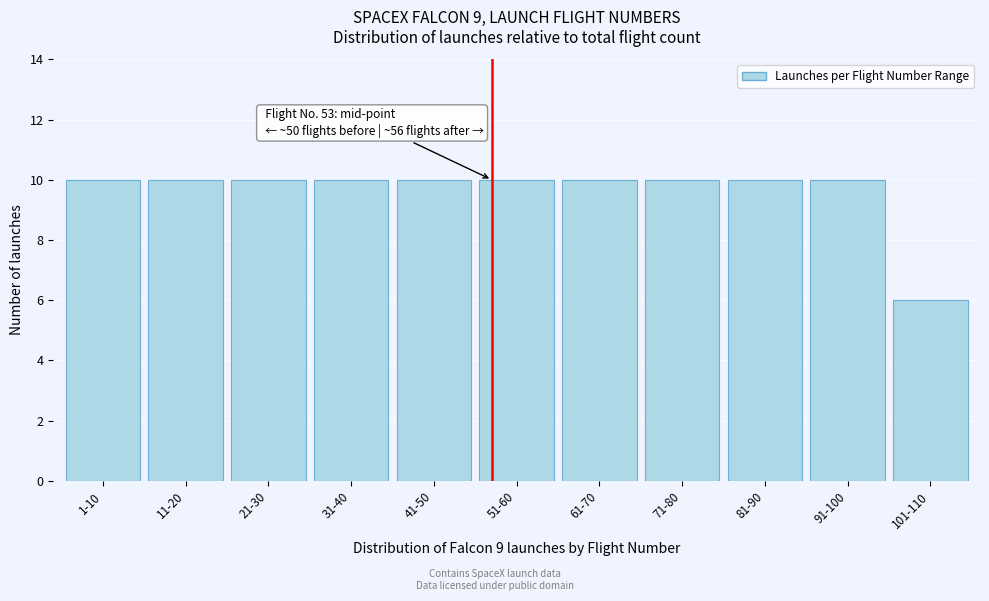

Reading left to right, what are all the values shown in this chart?

1-10=10	11-20=10	21-30=10	31-40=10	41-50=10	51-60=10	61-70=10	71-80=10	81-90=10	91-100=10	101-110=6